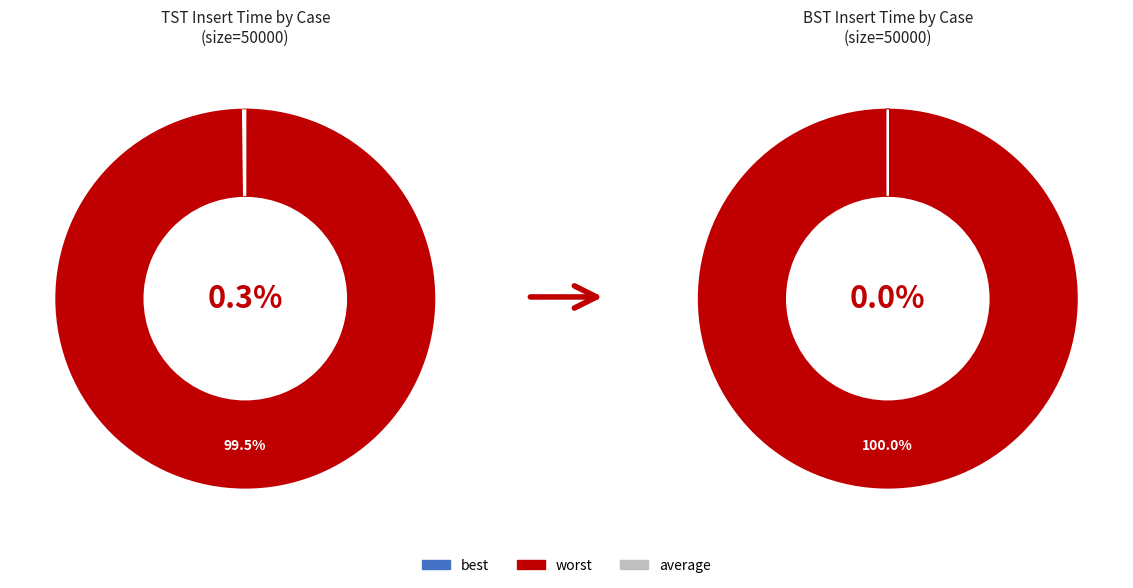

Do best and average together represent more than half of the pie?

No